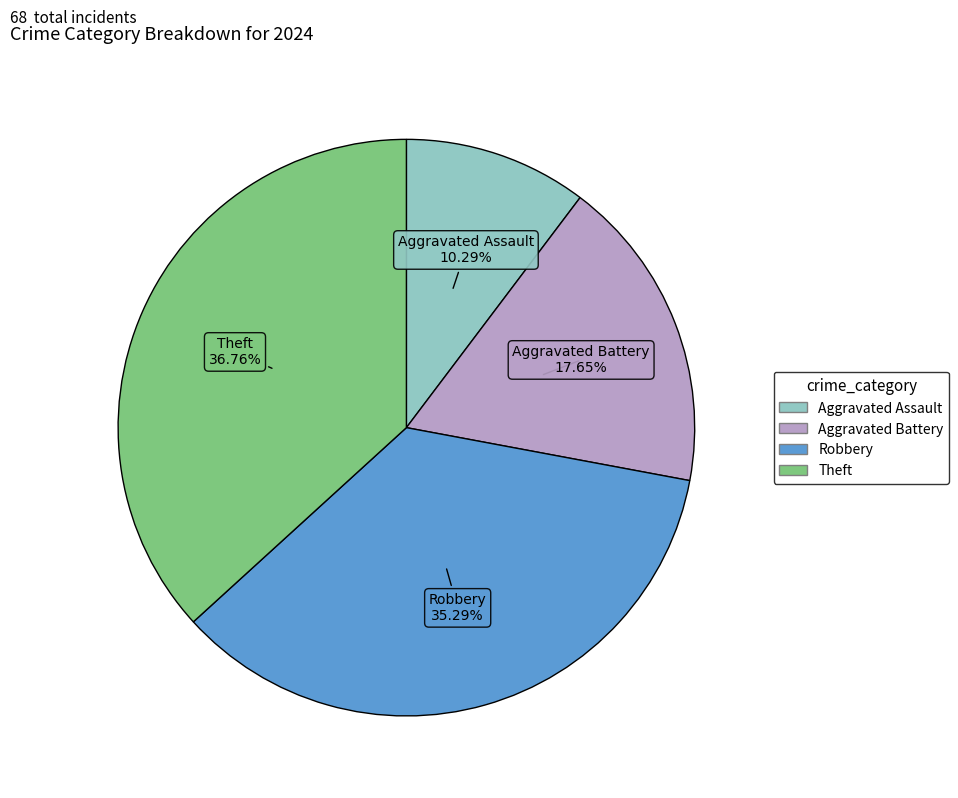

What portion of the pie excludes Robbery?

64.7%